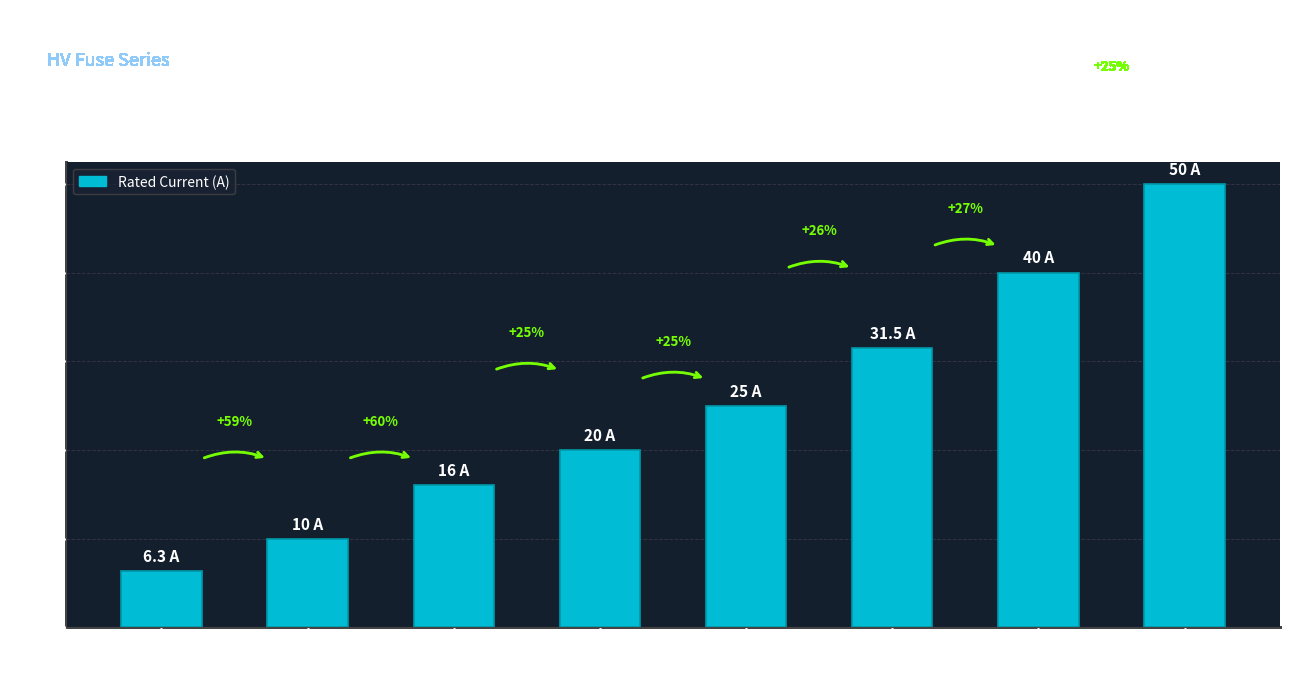

Reading left to right, extract all data points from this chart.

HV 6.3A=6.3	HV 10A=10.0	HV 16A=16.0	HV 20A=20.0	HV 25A=25.0	HV 31.5A=31.5	HV 40A=40.0	HV 50A=50.0